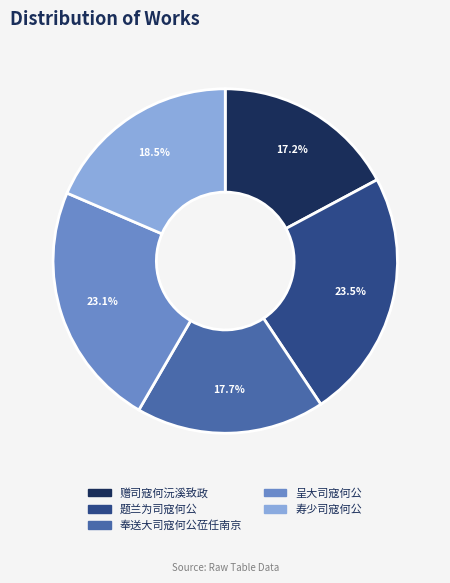

How much of the chart is everything except 呈大司寇何公?

76.9%